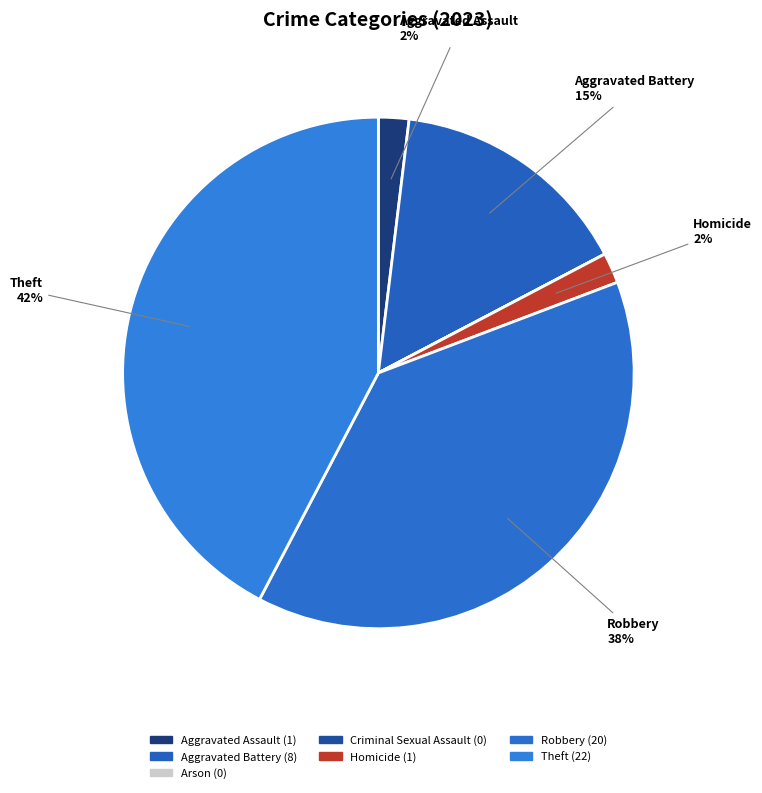

What portion of the pie excludes Arson?

100.0%